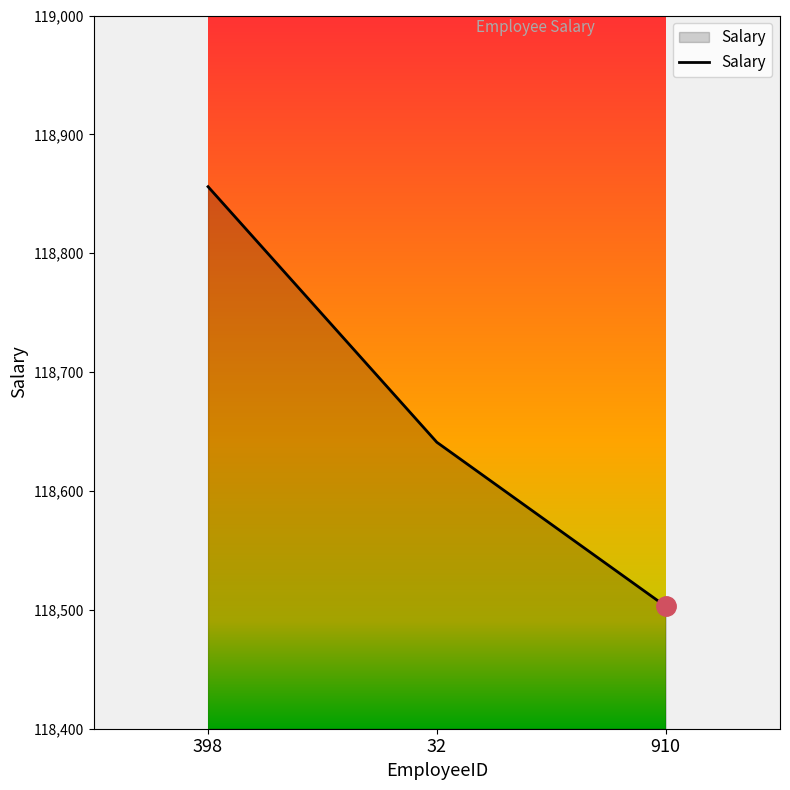

The chart shows a value of 194590 at 910. True or false?

False